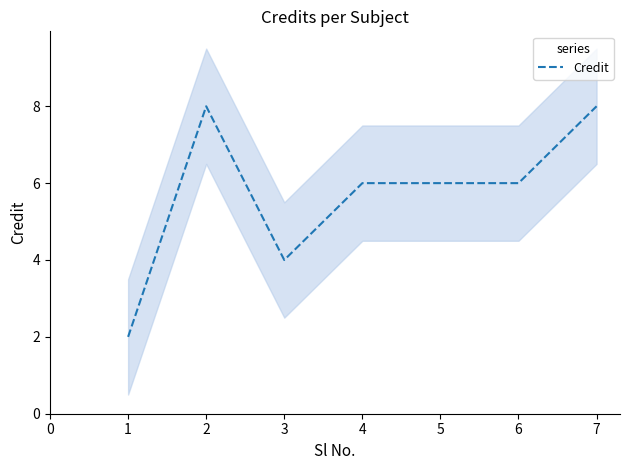

What is the maximum value for Credit?

8